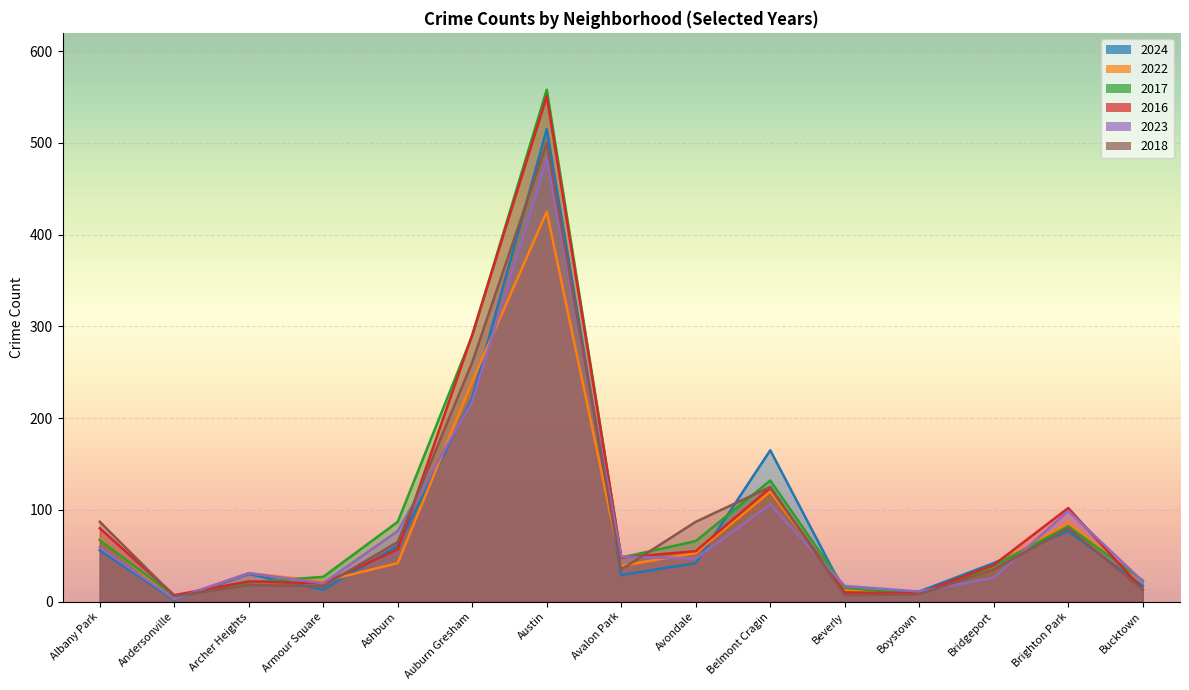

How many times do 2024 and 2017 cross each other?

6